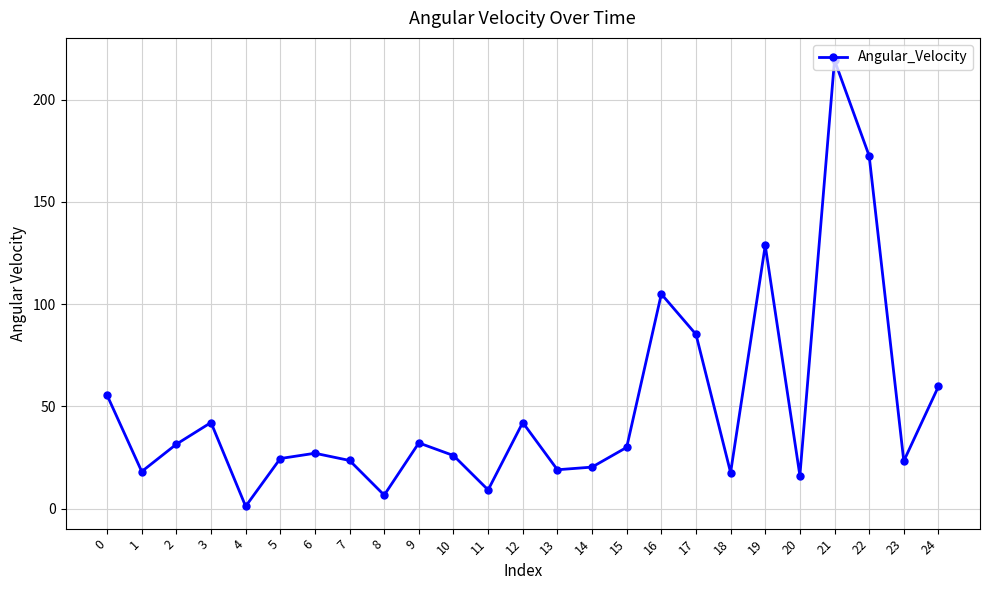

What is the change in value from 2 to 15?

-1.5